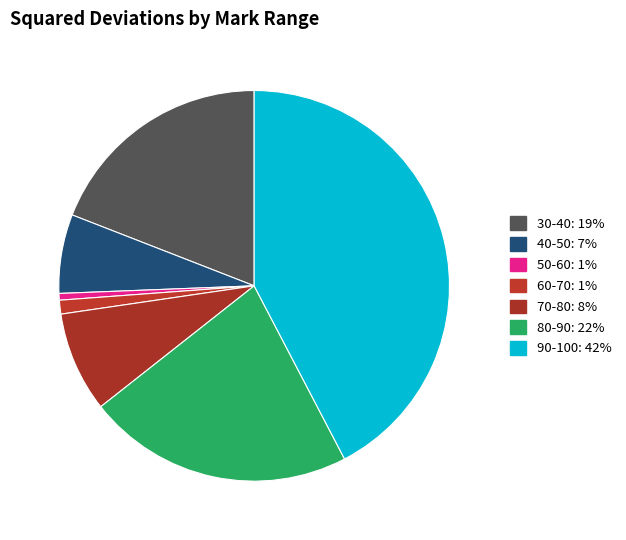

What portion of the pie excludes 80-90?

78.0%